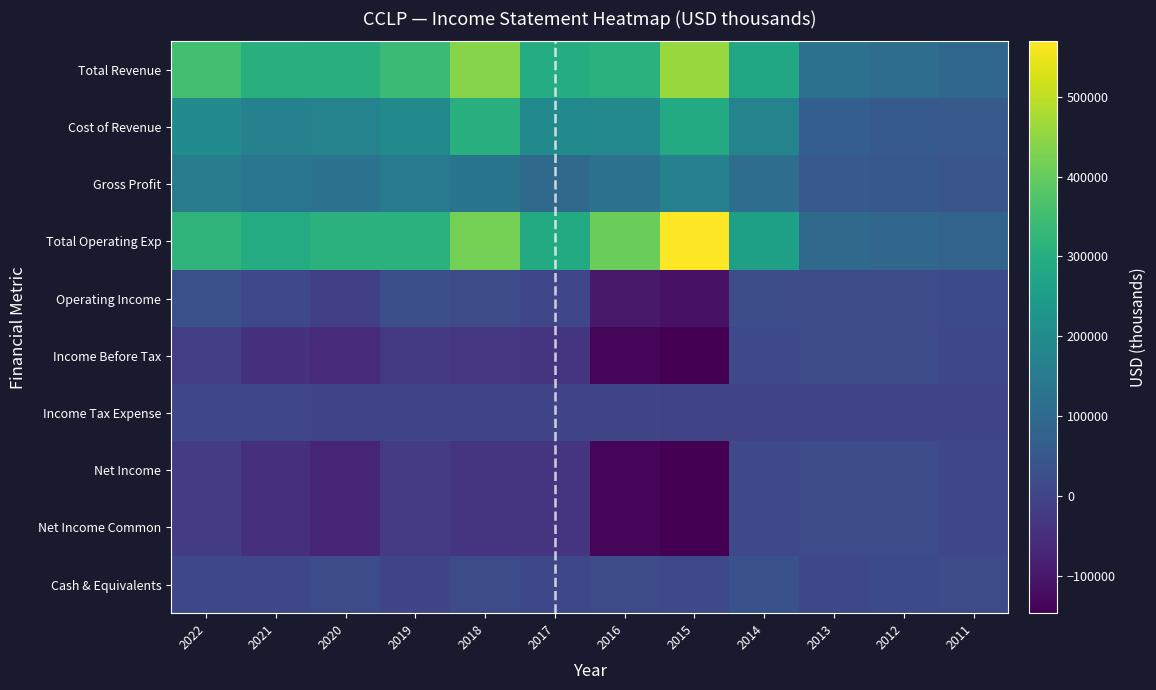

Reading left to right, transcribe all the data shown in this chart.

Total Revenue: 2022=353400	2021=304200	2020=301600	2019=340100	2018=438700	2017=295600	2016=311400	2015=457600	2014=282600	2013=121300	2012=108600	2011=95200
Cost of Revenue: 2022=197600	2021=168700	2020=174200	2019=195200	2018=308400	2017=193500	2016=191300	2015=290700	2014=174700	2013=68100	2012=57500	2011=53200
Gross Profit: 2022=155800	2021=135500	2020=127400	2019=144900	2018=130300	2017=102100	2016=120100	2015=167000	2014=108000	2013=53200	2012=51100	2011=42000
Total Operating Exp: 2022=318500	2021=294100	2020=311700	2019=311000	2018=420400	2017=290100	2016=409600	2015=569400	2014=259600	2013=101000	2012=88900	2011=81000
Operating Income: 2022=34900	2021=10100	2020=-10100	2019=29100	2018=18200	2017=5500	2016=-98200	2015=-111800	2014=23100	2013=20300	2012=19700	2011=14200
Income Before Tax: 2022=-17500	2021=-44700	2020=-59800	2019=-24300	2018=-34400	2017=-37700	2016=-136300	2015=-146700	2014=10100	2013=19800	2012=19700	2011=9200
Income Tax Expense: 2022=4800	2021=5000	2020=3100	2019=2900	2018=2600	2017=2800	2016=1900	2015=-100	2014=-1200	2013=2300	2012=3400	2011=1900
Net Income: 2022=-22000	2021=-49700	2020=-72800	2019=-20700	2018=-36400	2017=-39700	2016=-135400	2015=-144700	2014=10700	2013=17200	2012=16000	2011=6800
Net Income Common: 2022=-22000	2021=-49700	2020=-72800	2019=-20700	2018=-36400	2017=-39700	2016=-135400	2015=-144700	2014=10700	2013=17200	2012=16000	2011=6800
Cash & Equivalents: 2022=8500	2021=6600	2020=16600	2019=2400	2018=15900	2017=7600	2016=20800	2015=10600	2014=34100	2013=9500	2012=13000	2011=17500